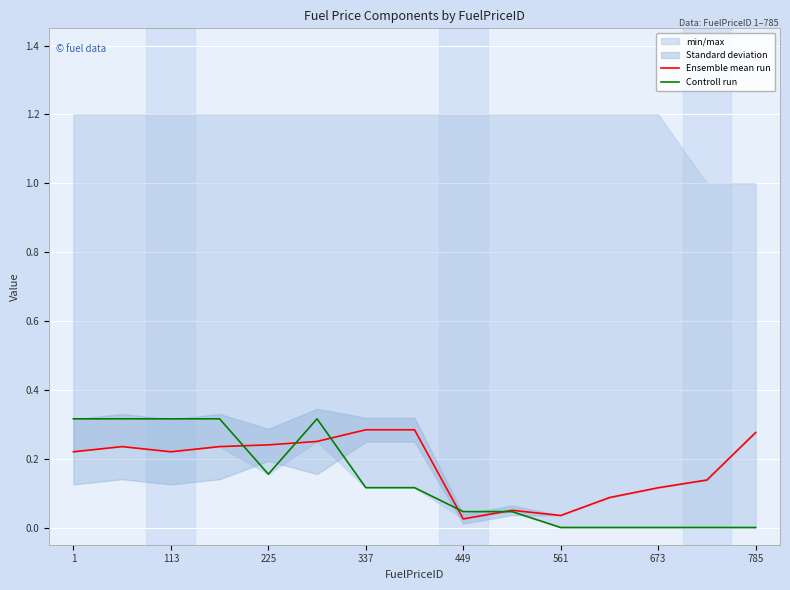

True or false: Controll run has more than 2 interior local peaks.

False